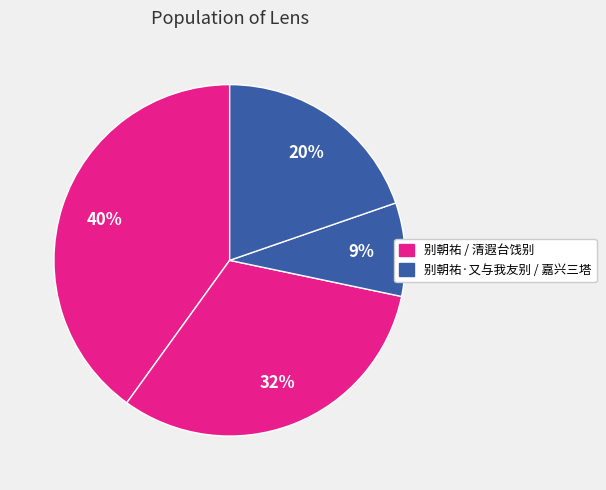

Is there any slice that represents more than half of the pie?

No